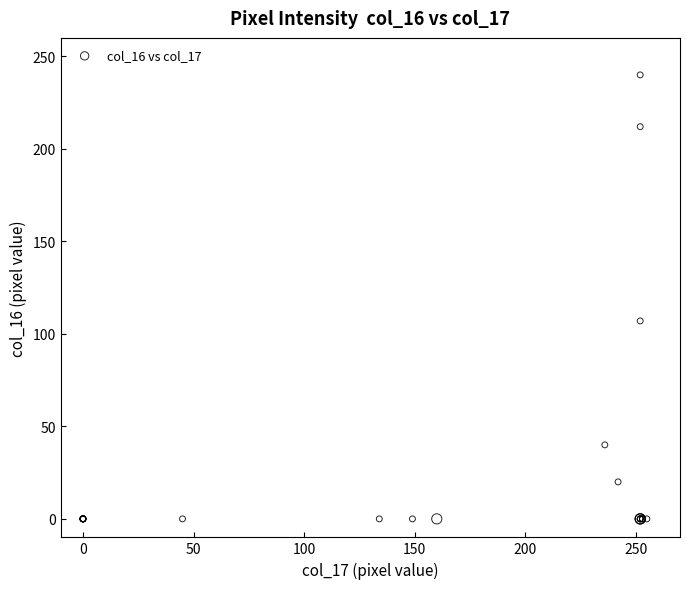

What Y value in the scatter plot is closest to 120?

107